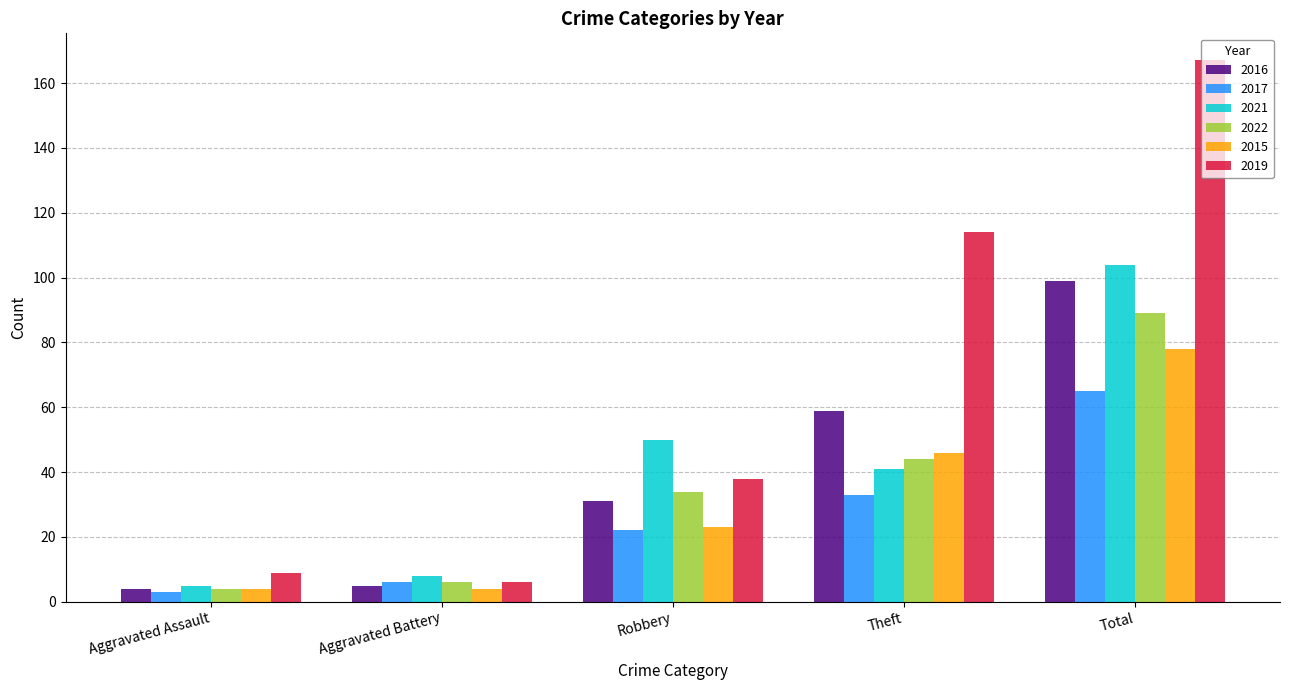

What is the label of the 4th bar from the right?

Aggravated Battery